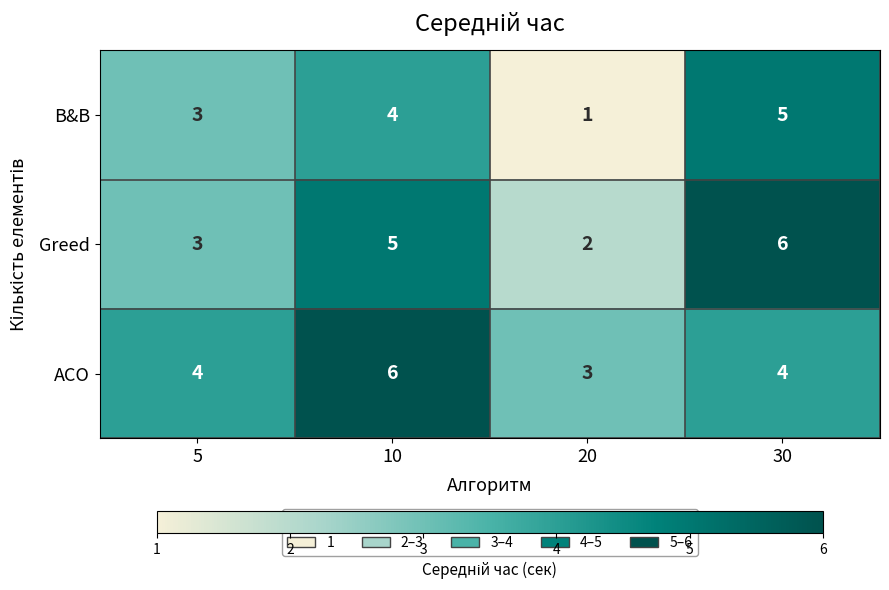

What is the maximum value shown in the chart?

6